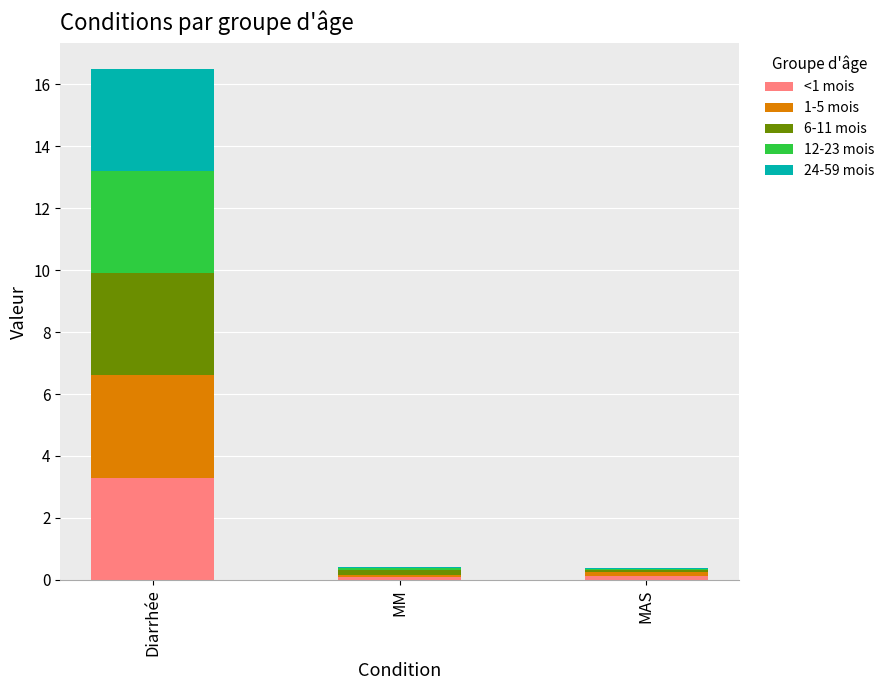

What is the highest value of the <1 mois series?

3.3